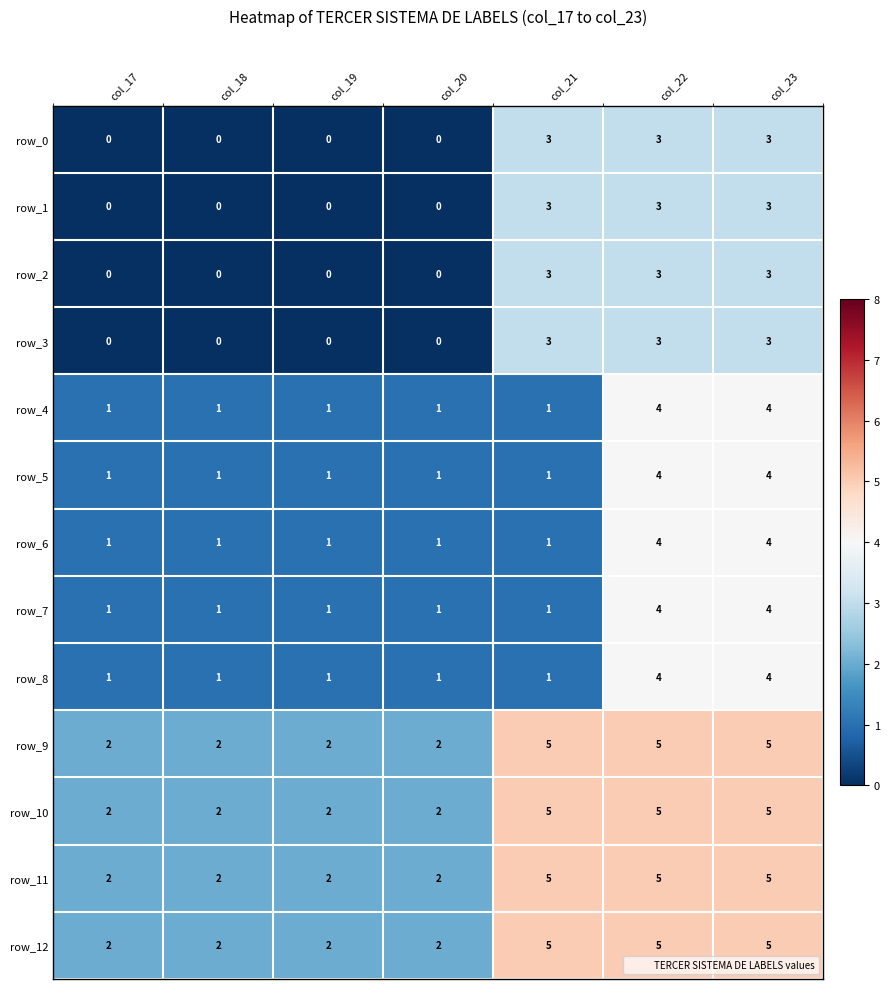

What is the highest value of the row_12 series?

5